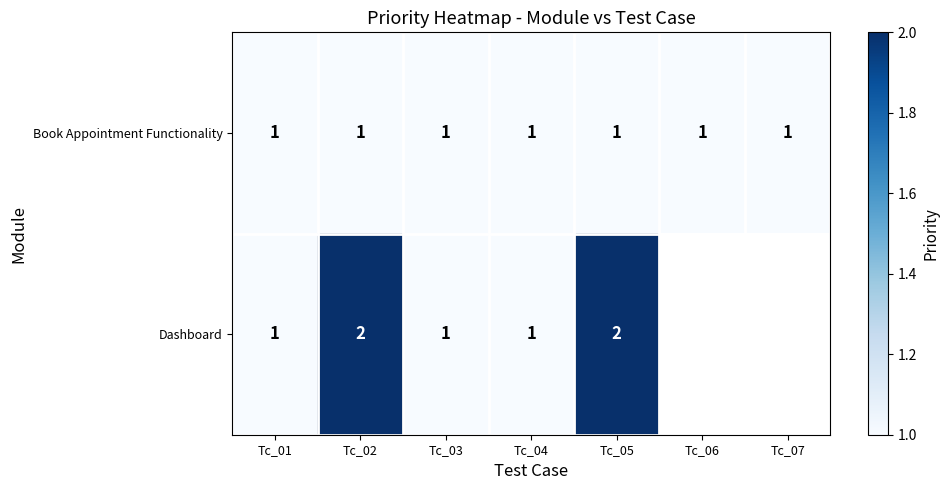

At Tc_05, list the series in order from largest to smallest.

Dashboard, Book Appointment Functionality